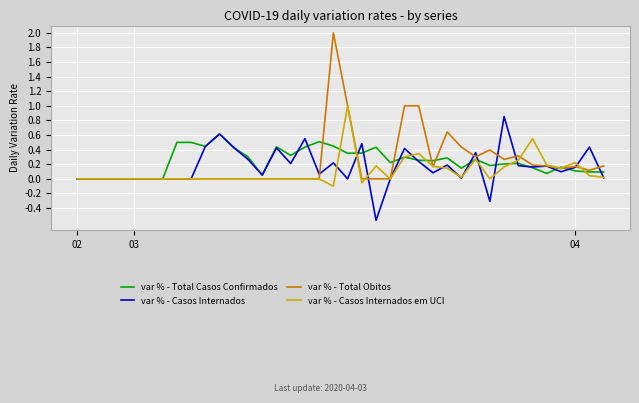

What is the maximum value for var % - Casos Internados em UCI?

1.0